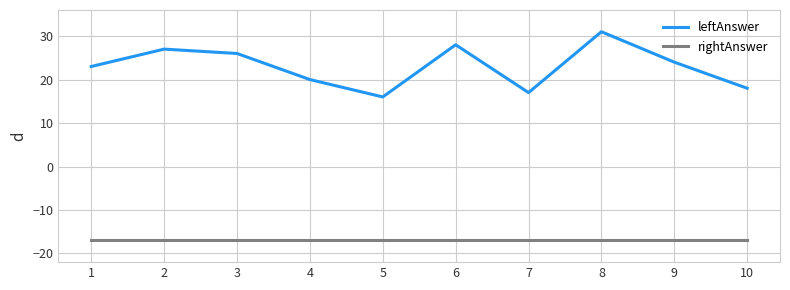

Does the chart have visible grid lines?

Yes